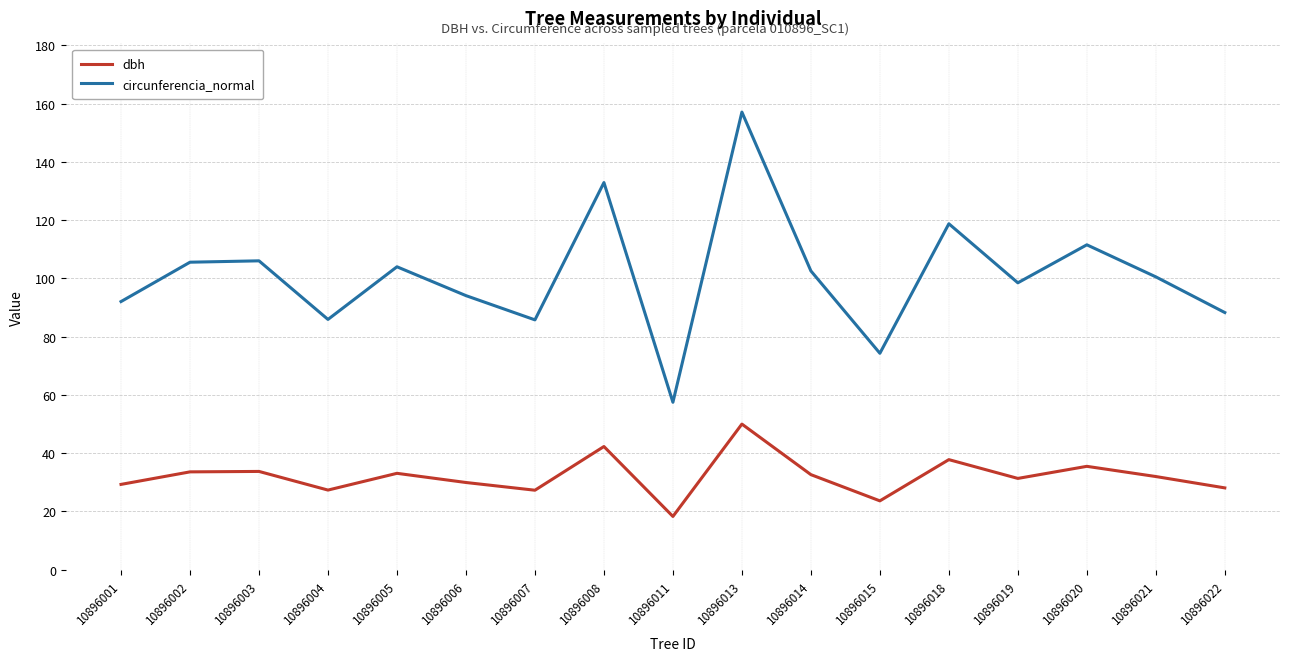

What is the total value across all series at 10896013?

207.1